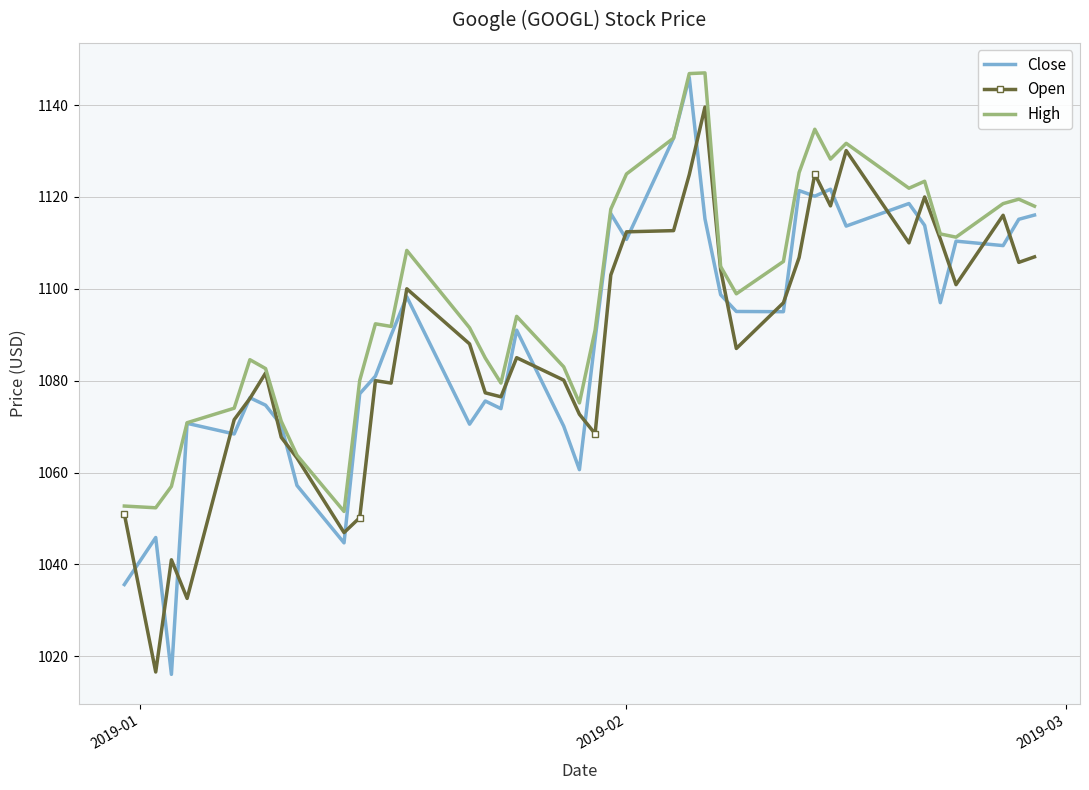

What is the smallest value displayed?

1016.1